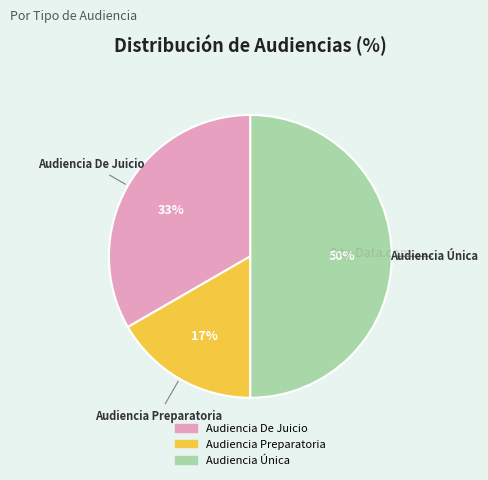

What is the ratio of the value at Audiencia De Juicio to the value at Audiencia Única?

0.7